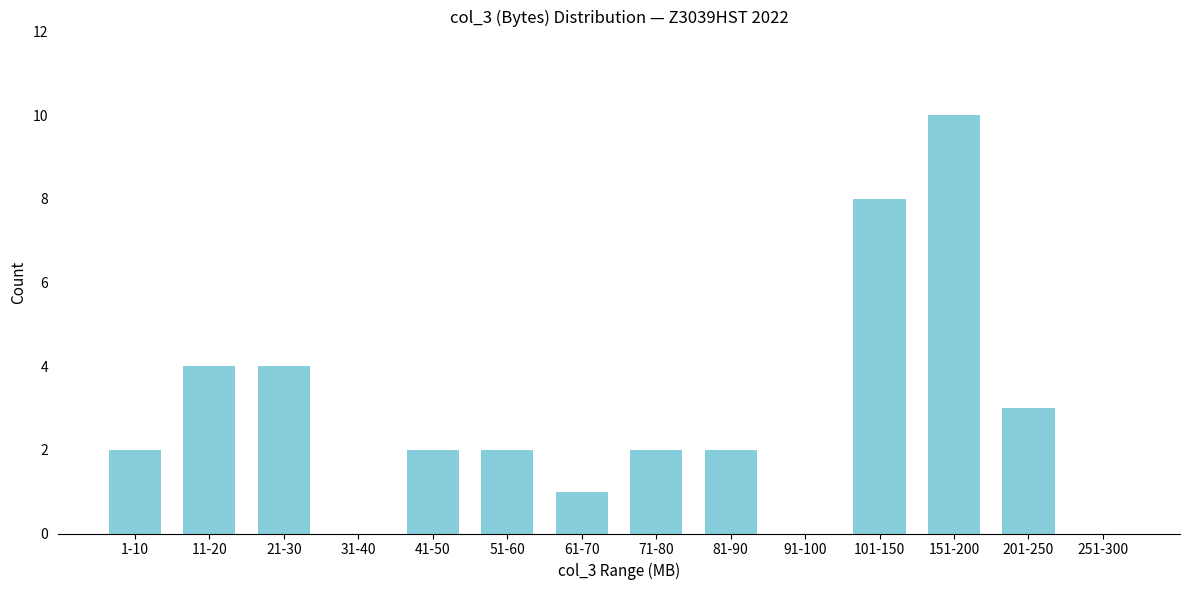

Reading left to right, extract all data points from this chart.

1-10=2	11-20=4	21-30=4	31-40=0	41-50=2	51-60=2	61-70=1	71-80=2	81-90=2	91-100=0	101-150=8	151-200=10	201-250=3	251-300=0